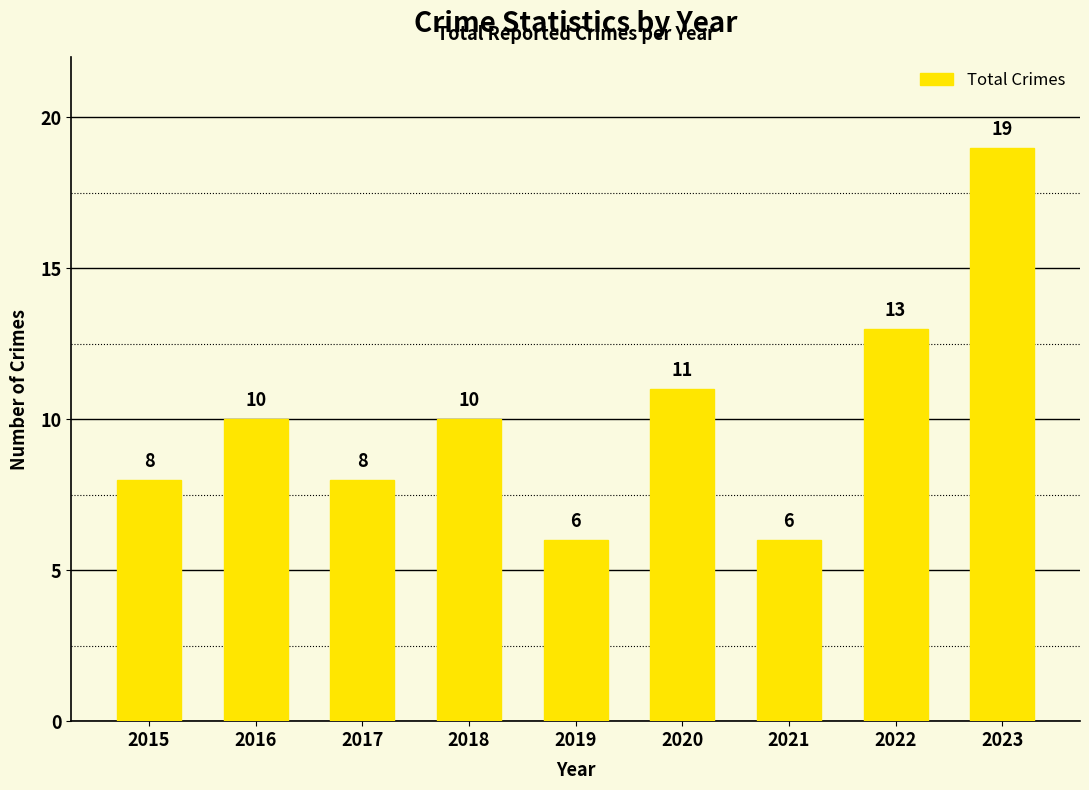

Does the chart contain any negative values?

No